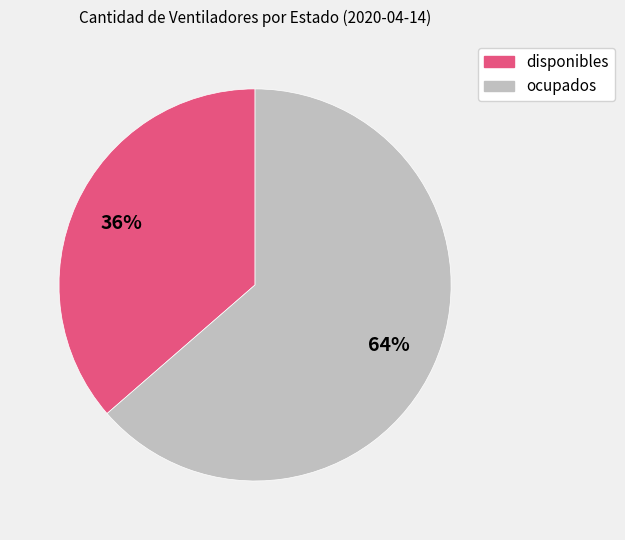

Do disponibles and ocupados together represent more than half of the pie?

Yes